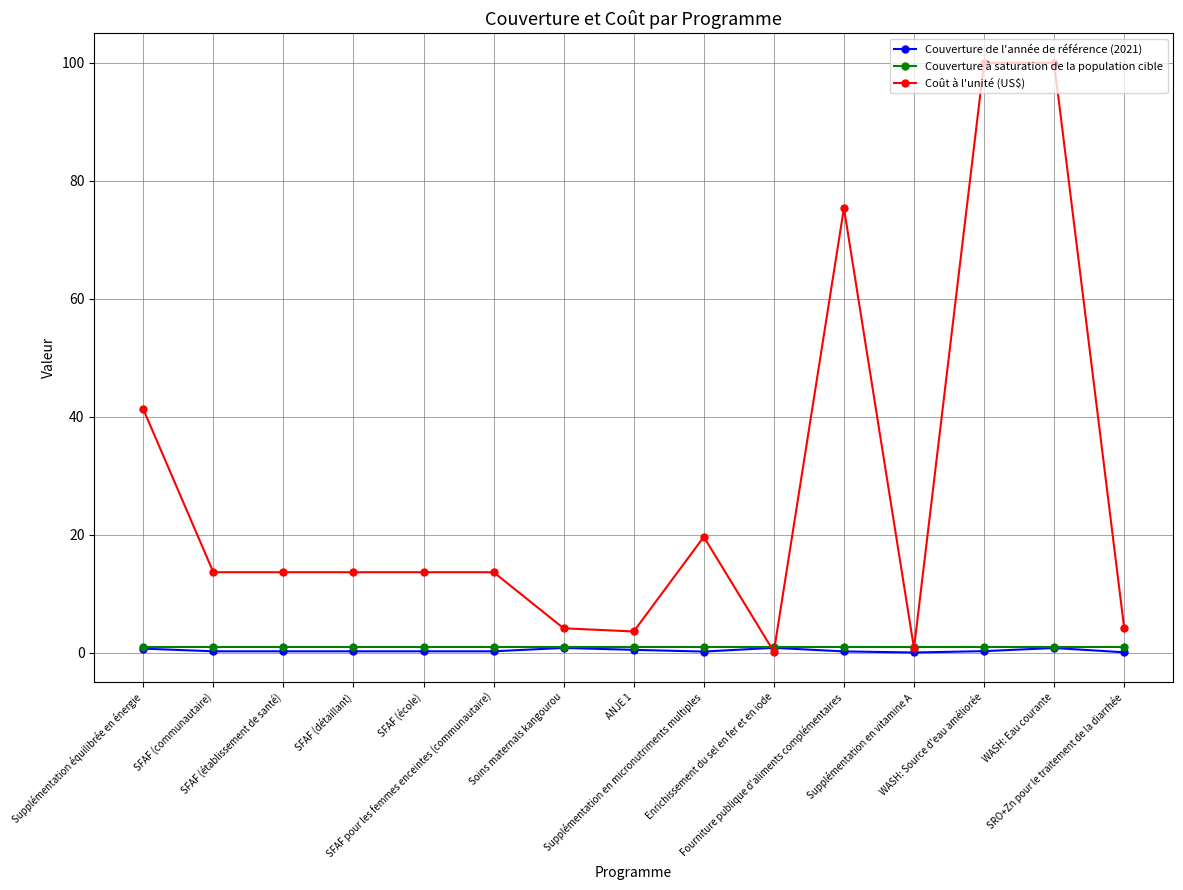

What is the label of the 14th point from the right?

SFAF (communautaire)